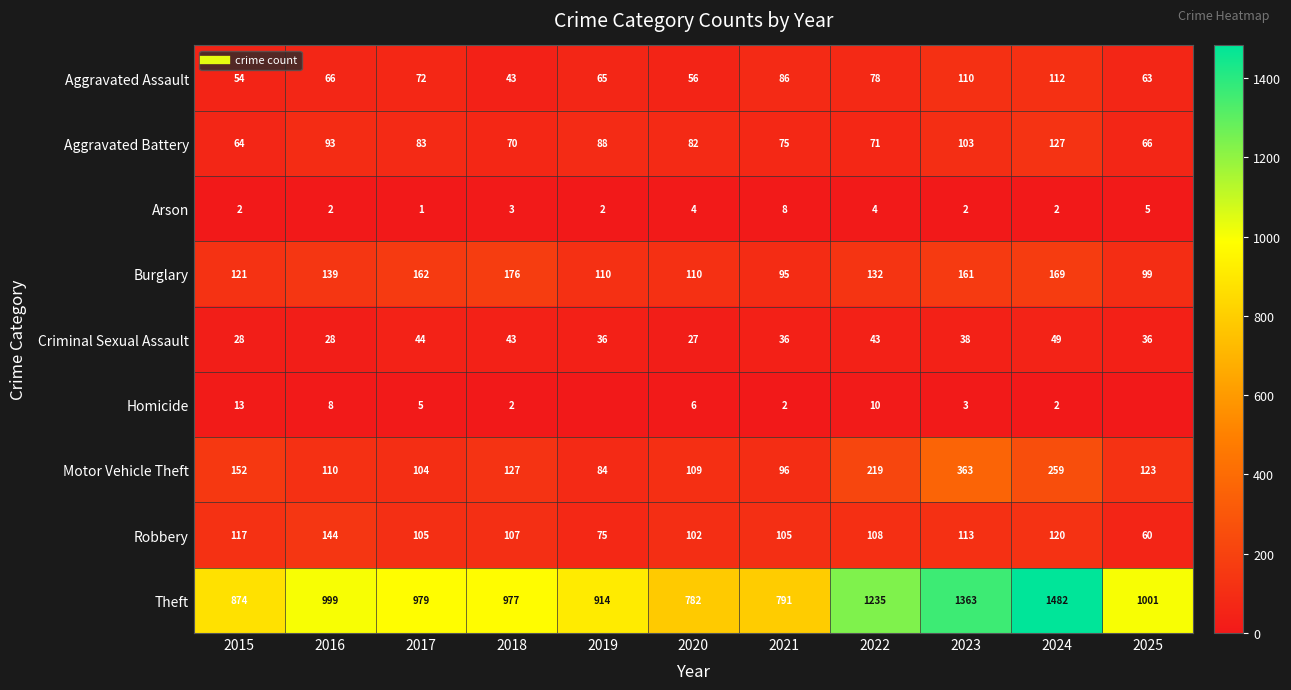

Between 2017 and 2025, which series saw the biggest shift?

Burglary